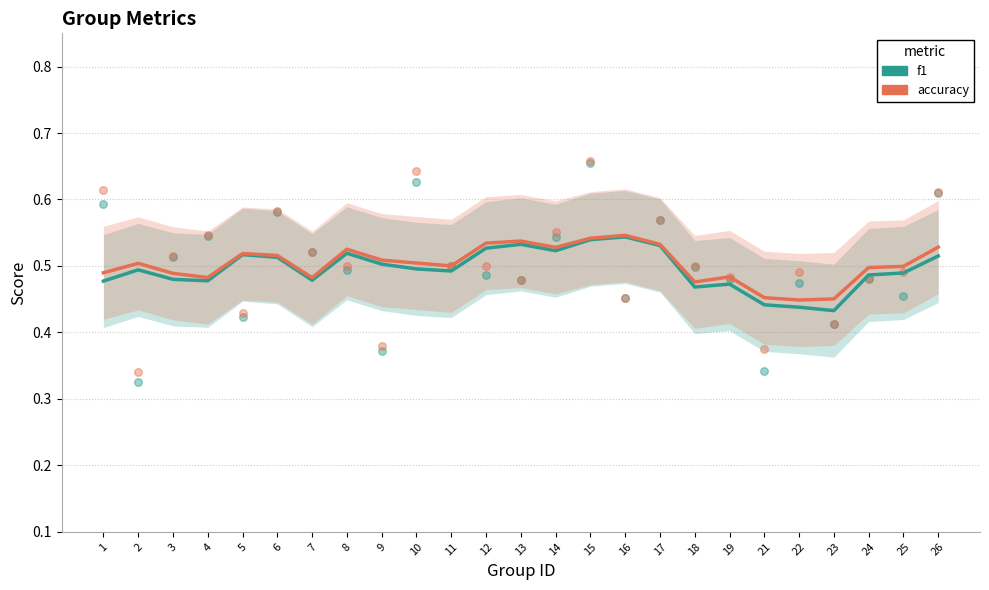

Which series reaches the maximum Y coordinate?

accuracy